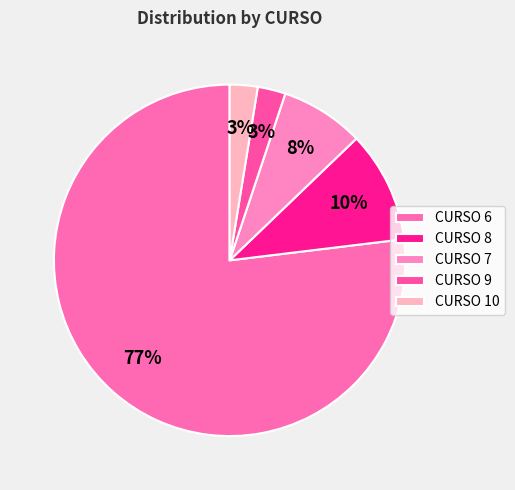

Count the number of slices in the pie.

5